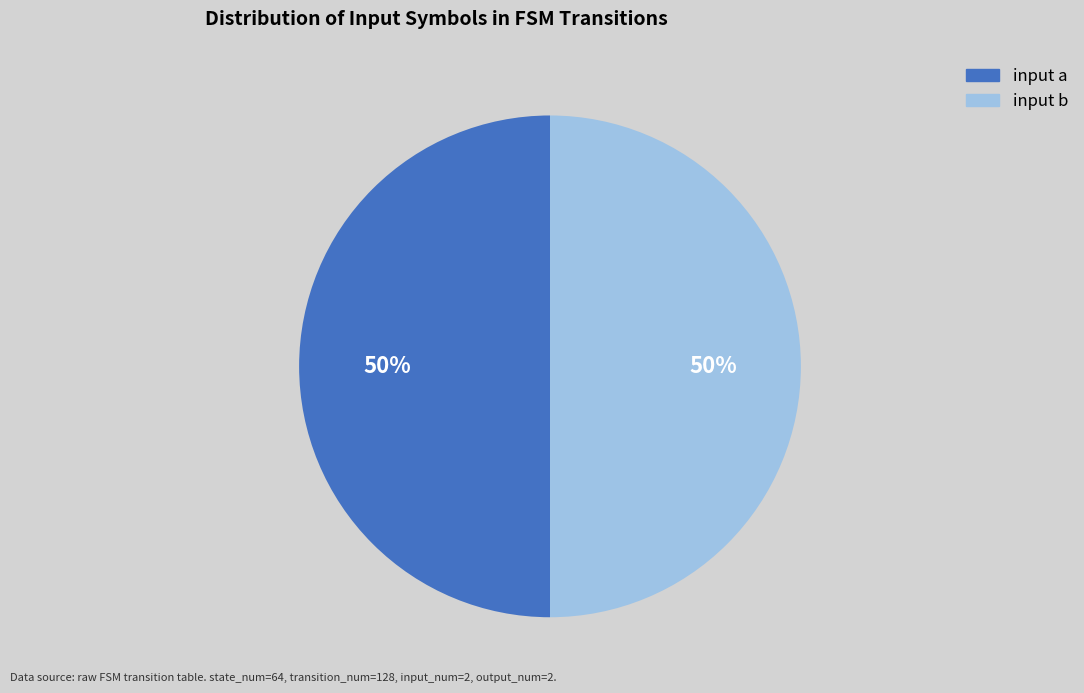

To the nearest percent, what is the difference between the largest and smallest slice percentages?

0%